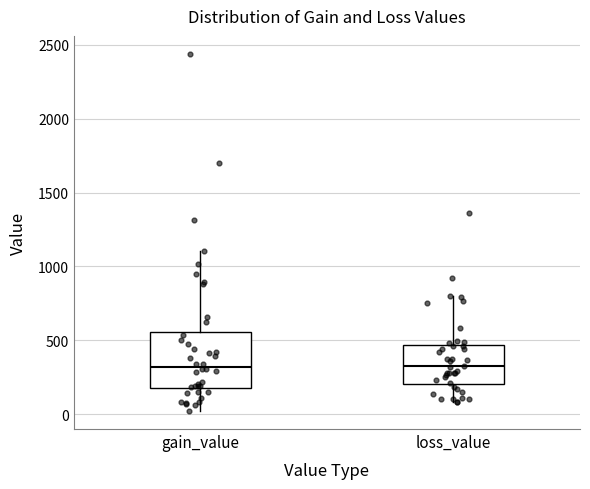

Reading left to right, transcribe this box plot: for each box, give where its median line is, the range the box spans, and where its two whiskers end, as read against the y-axis. The values are not printed on the chart, so give them approximately, as read against the axis.

gain_value: median 300, box 200 to 550, whiskers 0 to 1100
loss_value: median 300, box 200 to 450, whiskers 100 to 800